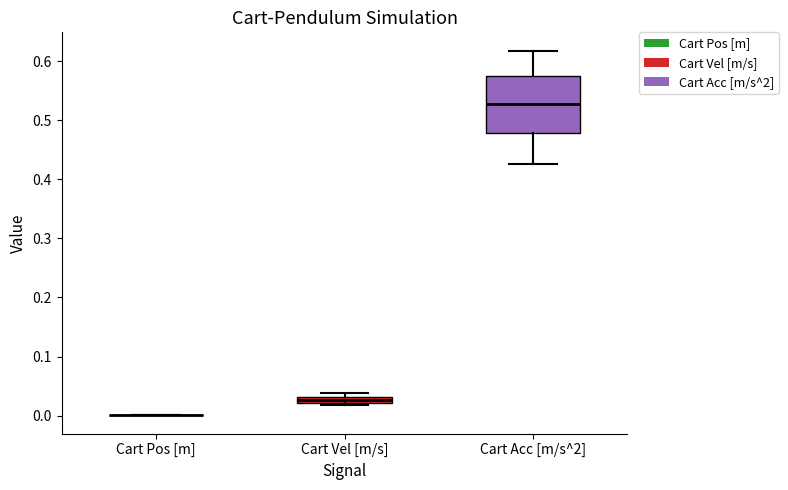

Comparing the boxes themselves (not the whiskers), which one is the tallest?

Cart Acc [m/s^2]